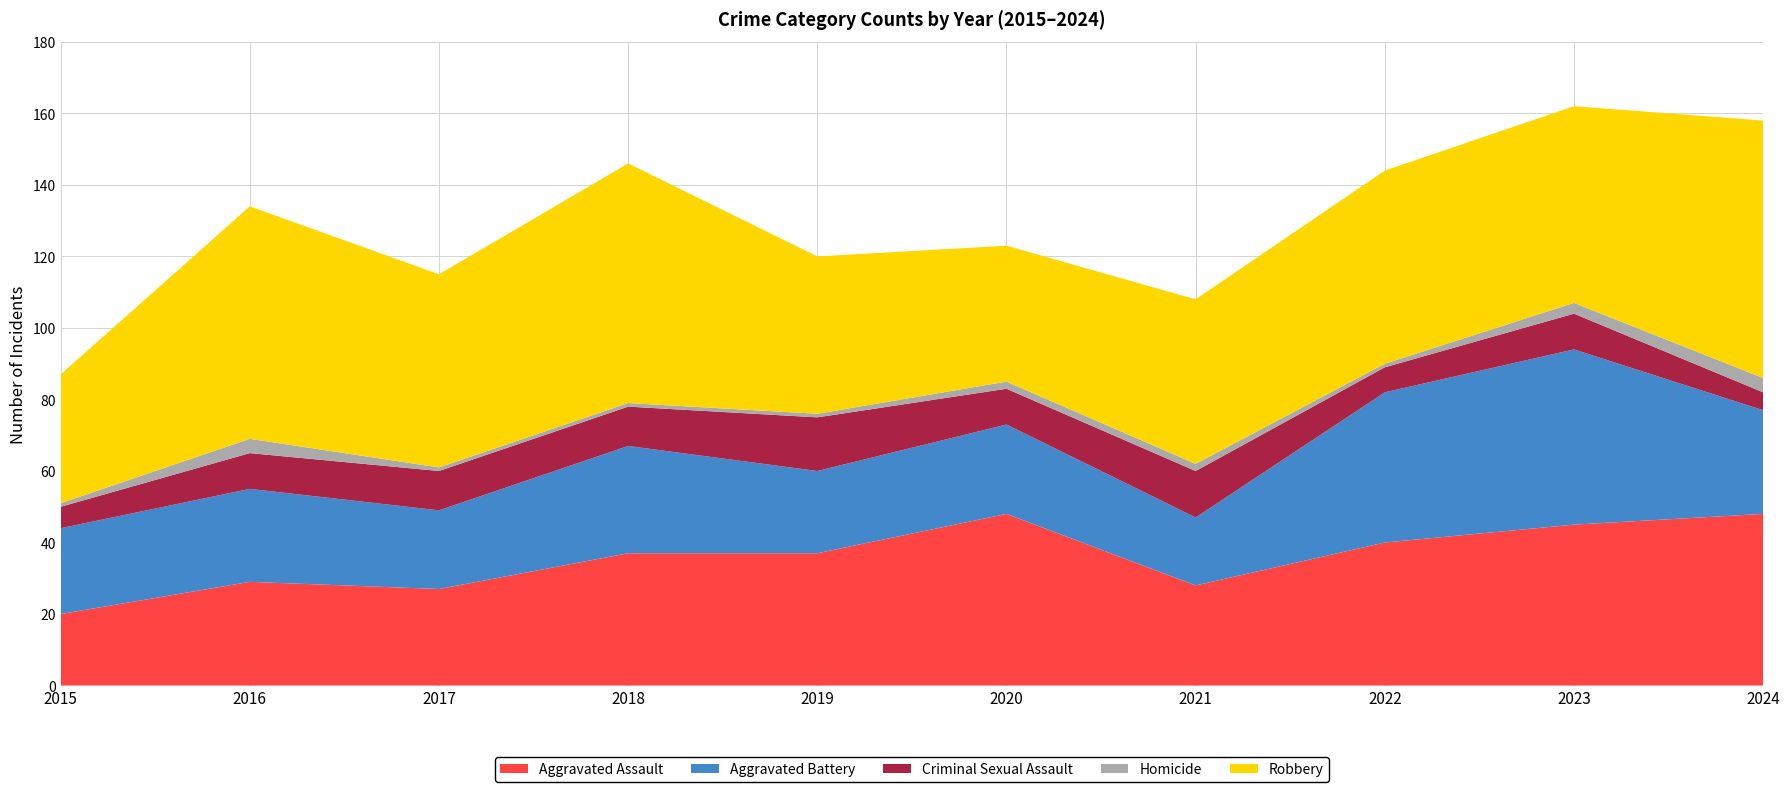

Reading left to right, what are all the values shown in this chart?

Aggravated Assault: 20	29	27	37	37	48	28	40	45	48
Aggravated Battery: 24	26	22	30	23	25	19	42	49	29
Criminal Sexual Assault: 6	10	11	11	15	10	13	7	10	5
Homicide: 1	4	1	1	1	2	2	1	3	4
Robbery: 36	65	54	67	44	38	46	54	55	72